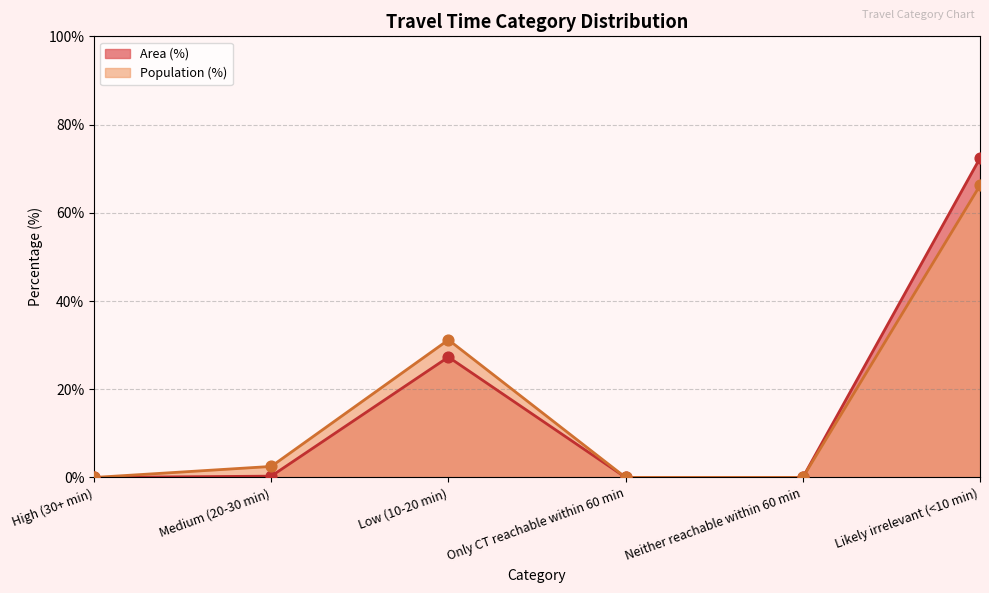

At which category is the sum across all series the highest?

Likely irrelevant (<10 min)